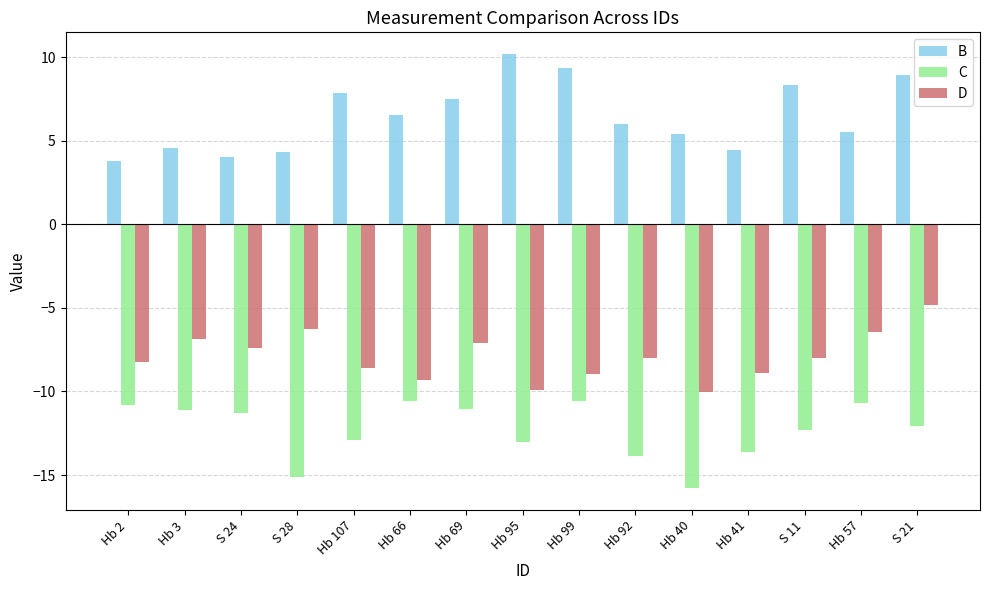

Which series has the largest range (max minus min)?

B